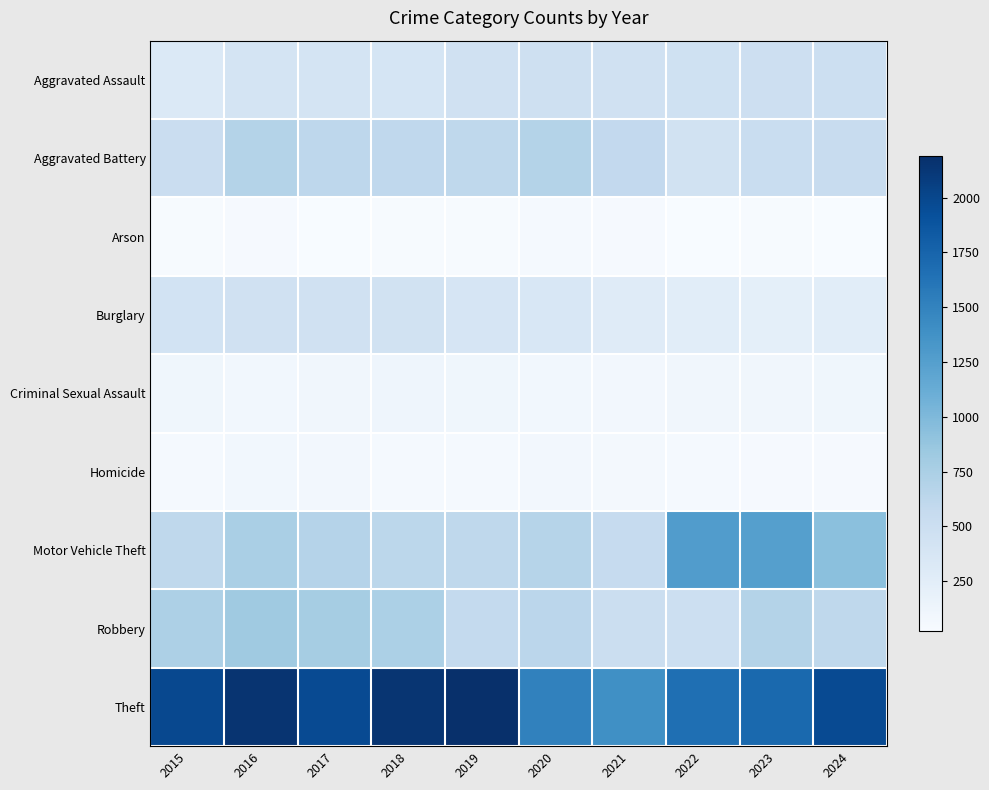

How many series are shown in this chart?

9